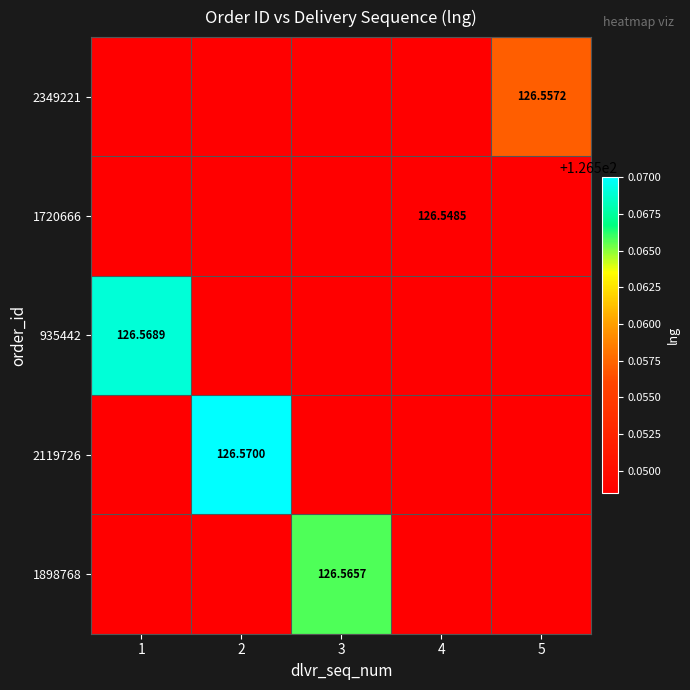

Between 4 and 5, which series saw the biggest shift?

2349221